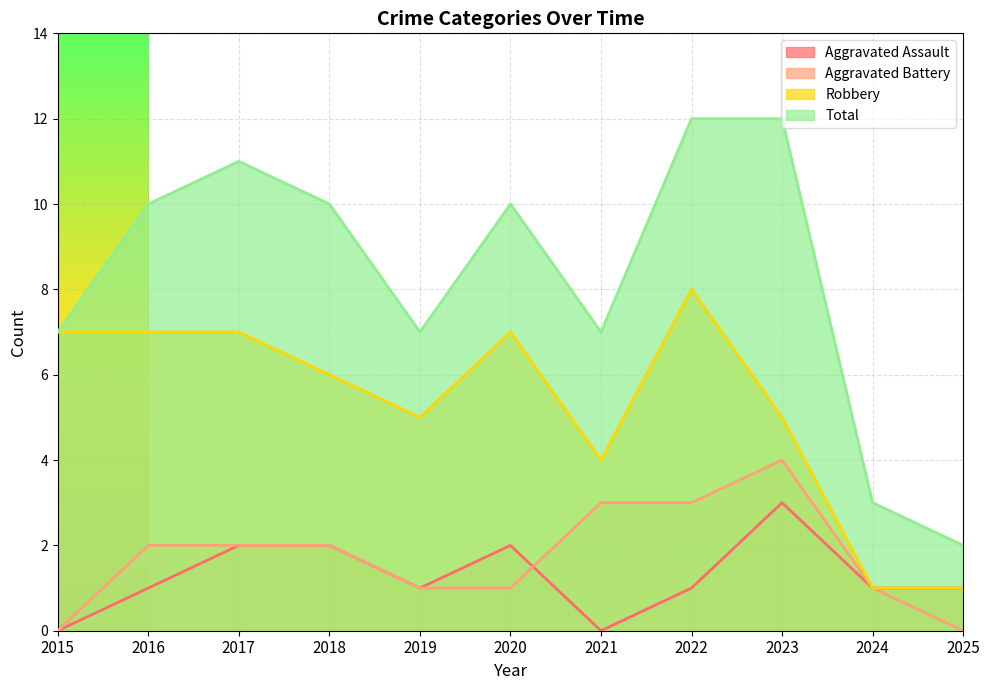

How many values in the Aggravated Assault series are below 1?

2